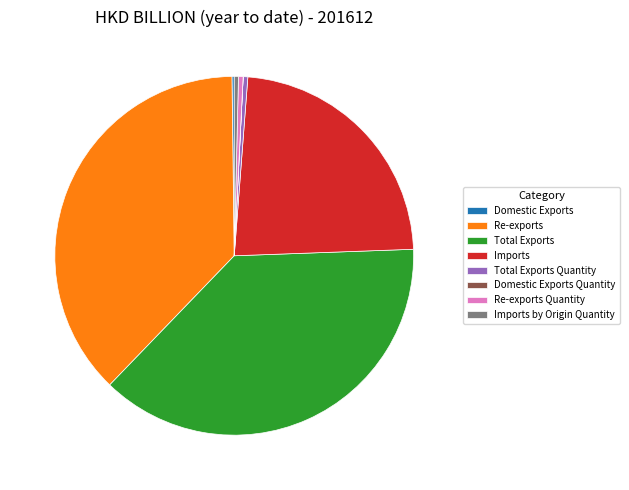

Is the sum of Total Exports and Imports by Origin Quantity greater than half?

No